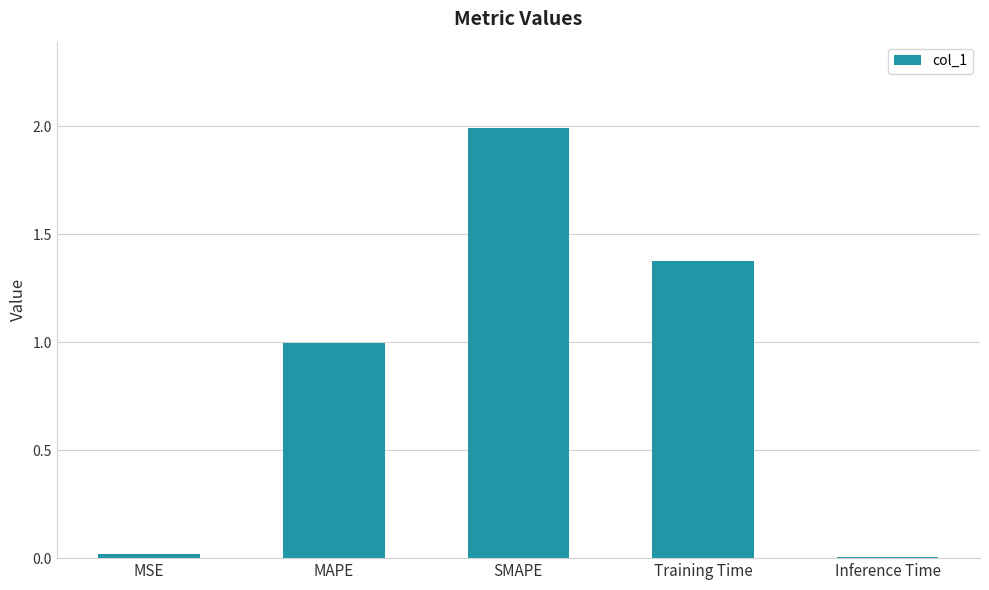

What is the sum of all values?

4.4